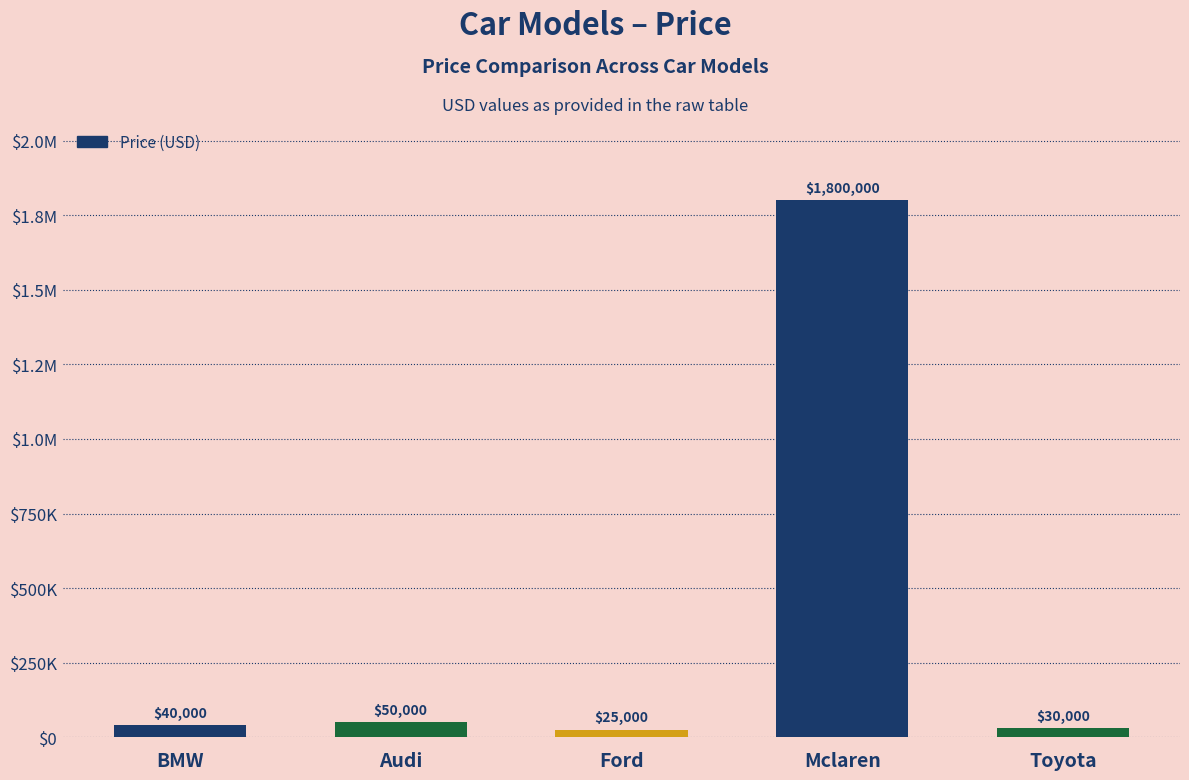

Reading right to left, transcribe all the data shown in this chart.

Toyota=30000	Mclaren=1800000	Ford=25000	Audi=50000	BMW=40000